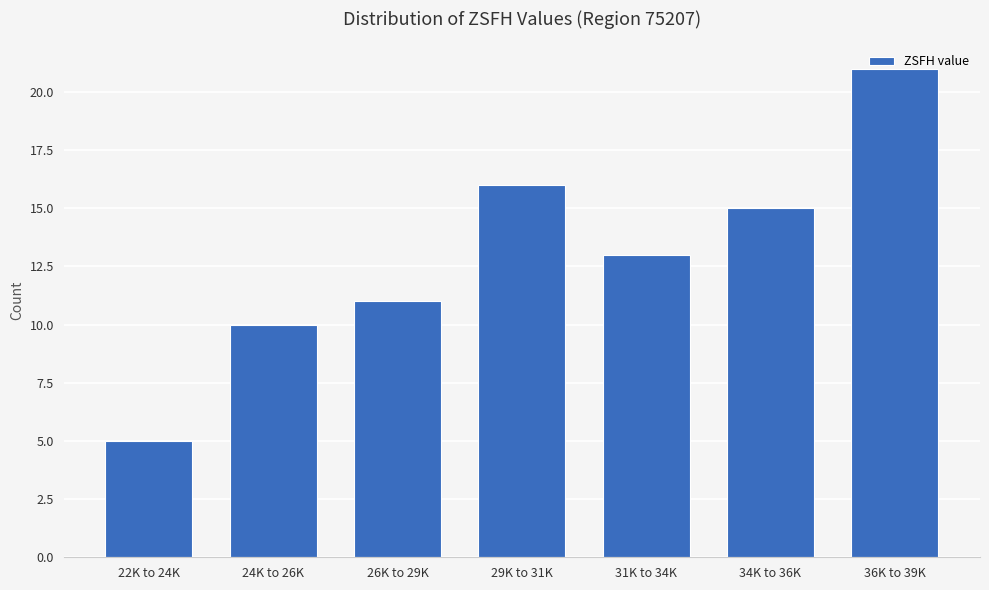

The value at 36K to 39K is 29. True or false?

False